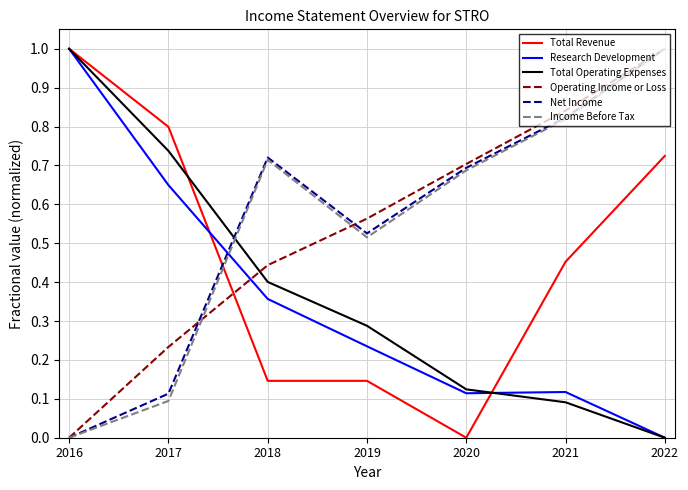

True or false: Operating Income or Loss has a value of 0.0 at 2016.

True